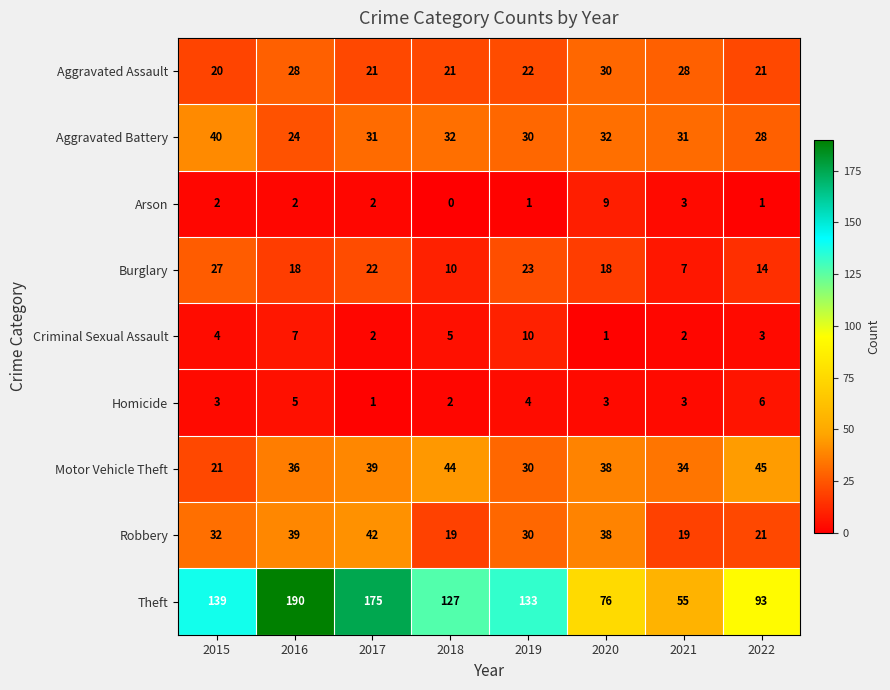

Which label corresponds to the largest value in the chart?

2016